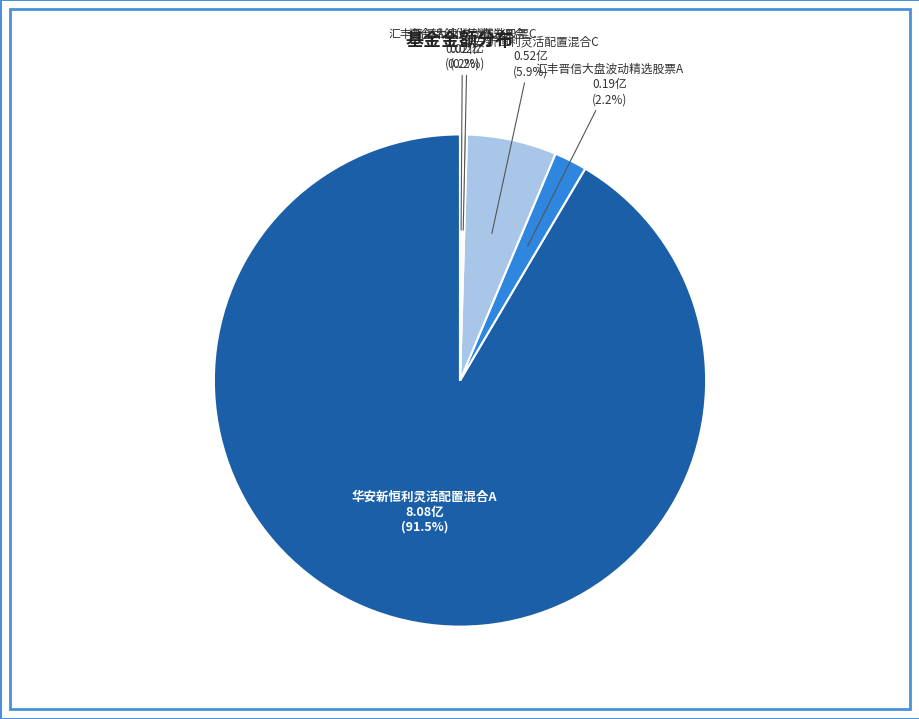

How much of the chart is everything except 华安新恒利灵活配置混合C?

94.1%